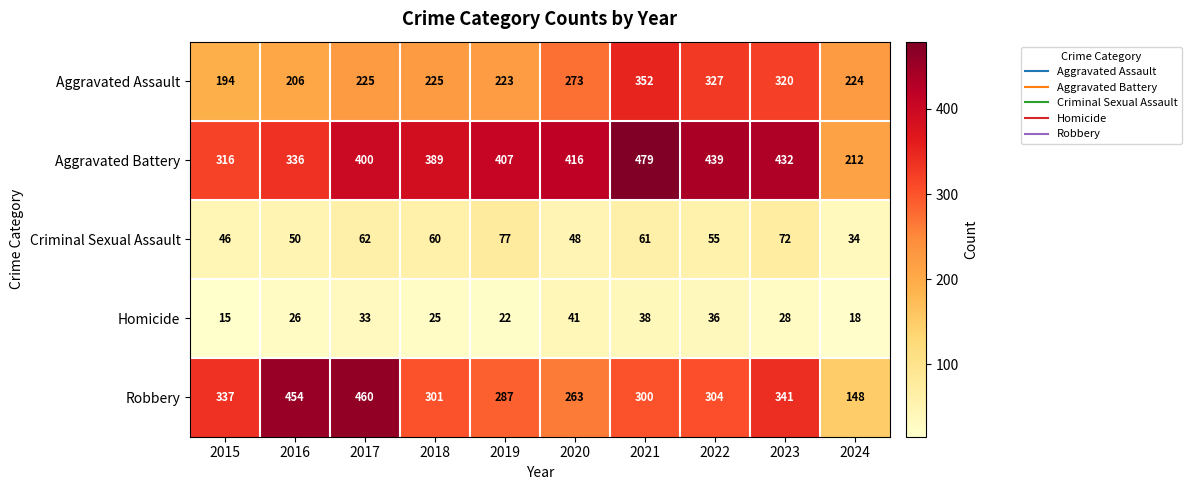

What is the total value across all series at 2024?

636